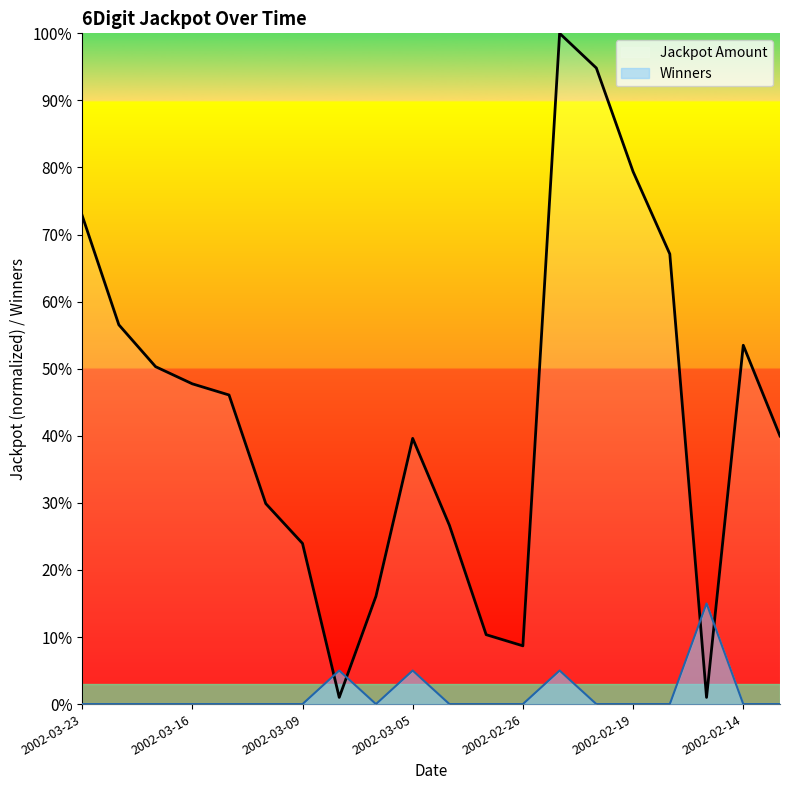

What is the value of the Winners point at the 10th from the left?

5.0